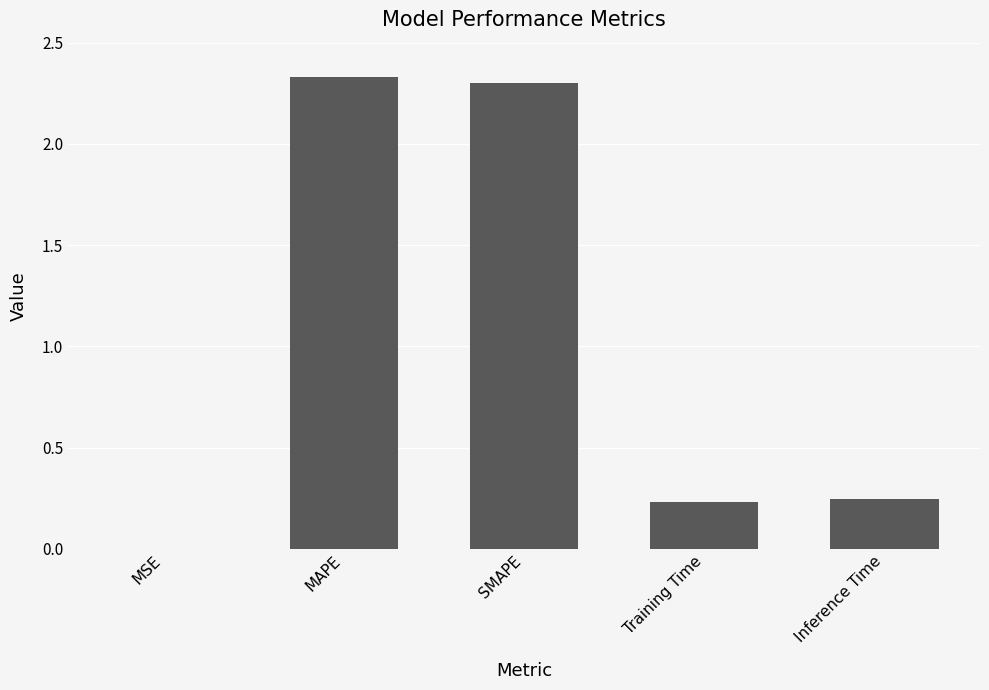

What is the sum of all values?

5.1